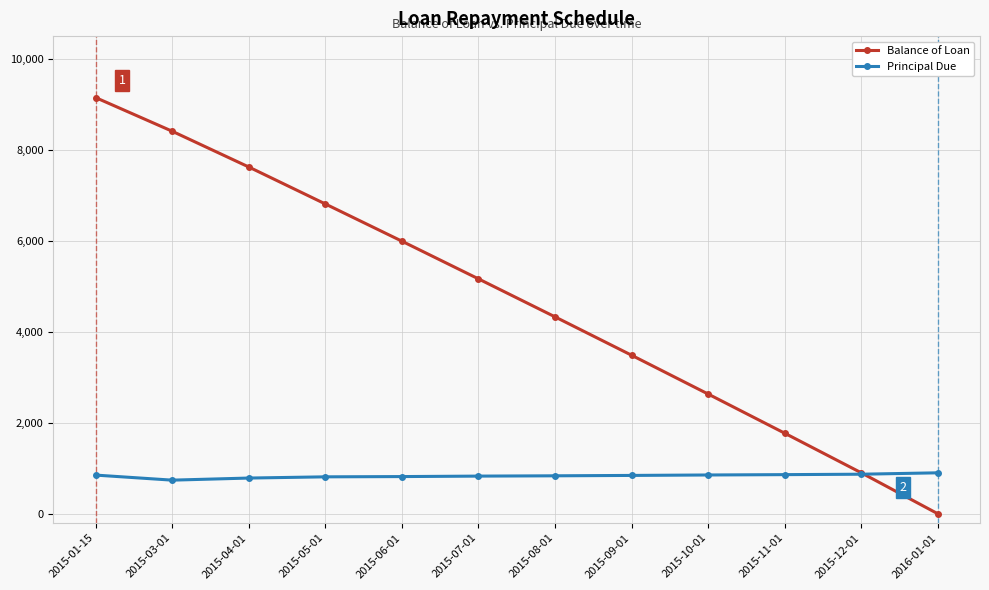

How many values in the Balance of Loan series are below 5164?

6